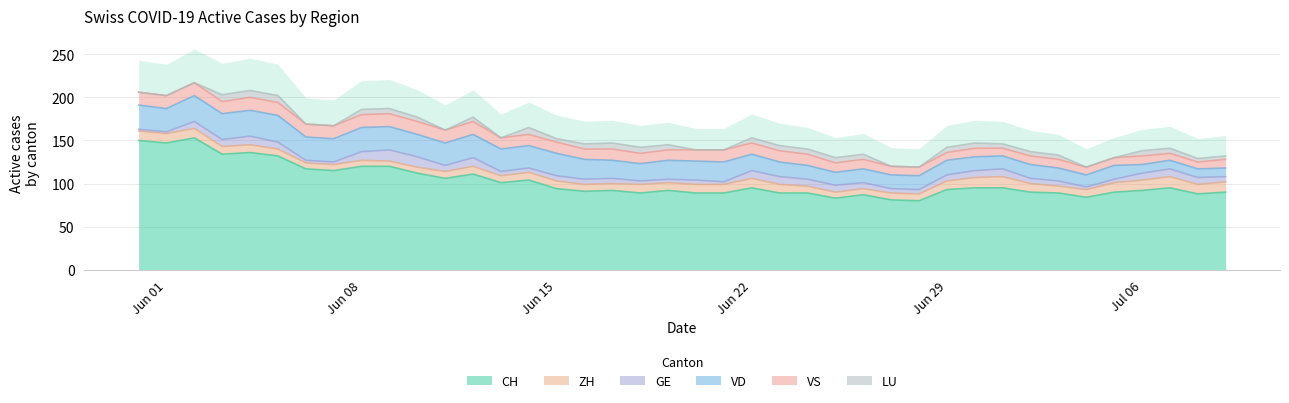

Reading right to left, list all the values displayed in this chart.

CH: 90	88	95	92	90	84	89	90	95	95	93	80	81	87	83	89	89	95	89	89	92	89	92	91	94	104	101	111	106	112	120	120	115	117	132	136	134	153	147	150
ZH: 12	11	13	12	11	9	8	10	13	12	10	8	8	7	7	8	10	11	10	10	9	10	8	8	9	9	8	9	8	7	6	7	7	7	8	9	9	11	11	11
GE: 6	8	9	8	4	3	6	6	9	8	7	5	5	7	8	8	9	9	3	5	4	4	6	6	6	5	5	10	7	12	13	10	3	3	8	10	8	8	2	2
VD: 10	10	10	10	16	14	15	16	15	16	17	16	16	16	15	16	17	19	23	22	22	20	21	23	26	26	26	27	26	26	27	28	27	27	31	30	30	30	27	28
VS: 10	8	8	10	9	9	10	10	9	10	9	10	10	11	11	13	13	13	14	13	12	12	13	12	13	13	13	15	15	15	15	15	15	15	15	15	14	15	15	15
LU: 4	4	6	6	0	0	5	5	5	6	6	0	0	6	6	6	6	6	0	0	6	7	7	6	4	8	0	5	0	5	6	6	0	0	8	8	8	0	0	0